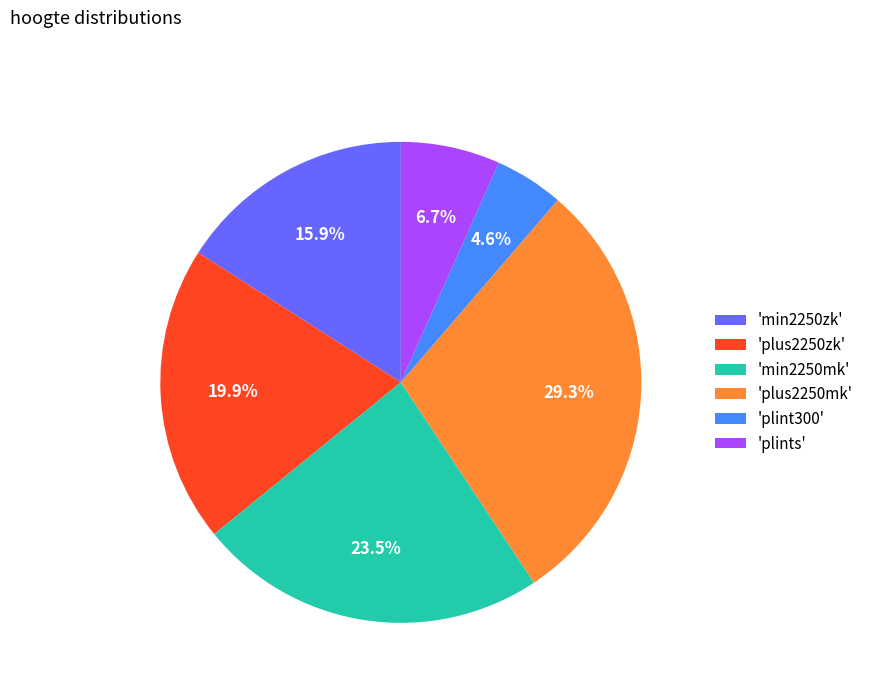

What is the largest slice in the pie chart?

'plus2250mk'